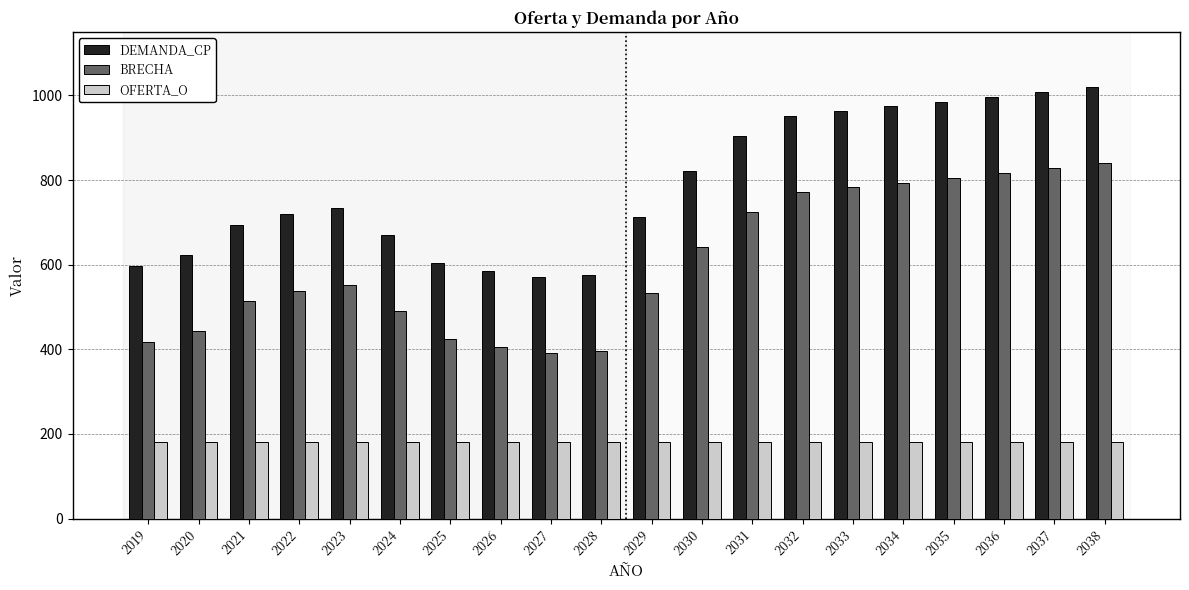

What is the spread (max minus min) of values at 2019?

418